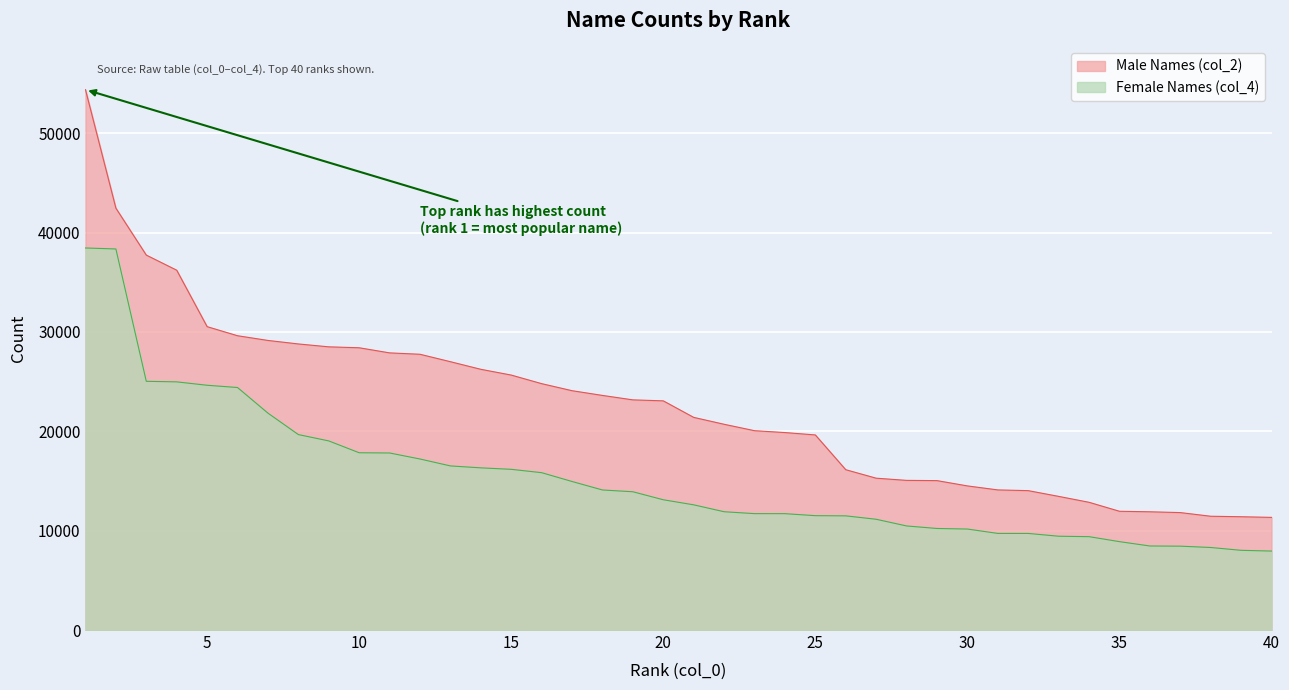

List the series in order of their peak value, lowest first.

Female Names (col_4), Male Names (col_2)